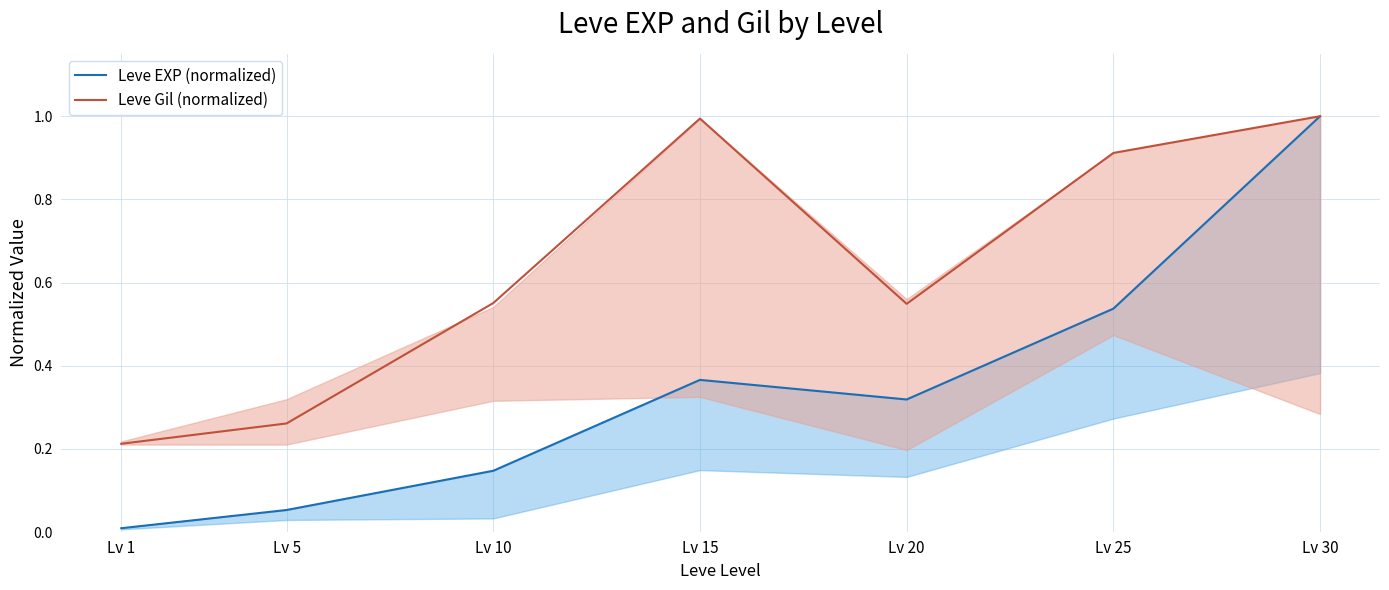

Which category has the lowest value in the Leve Gil (normalized) series?

Lv 1